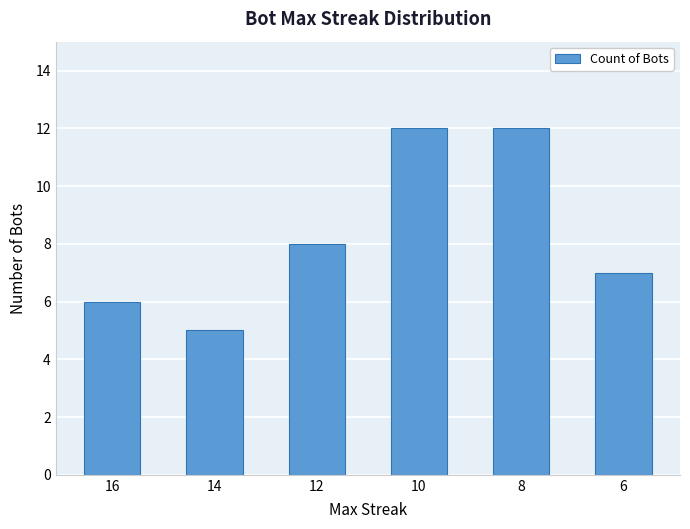

Are the bars grouped side by side (vs. stacked)?

No